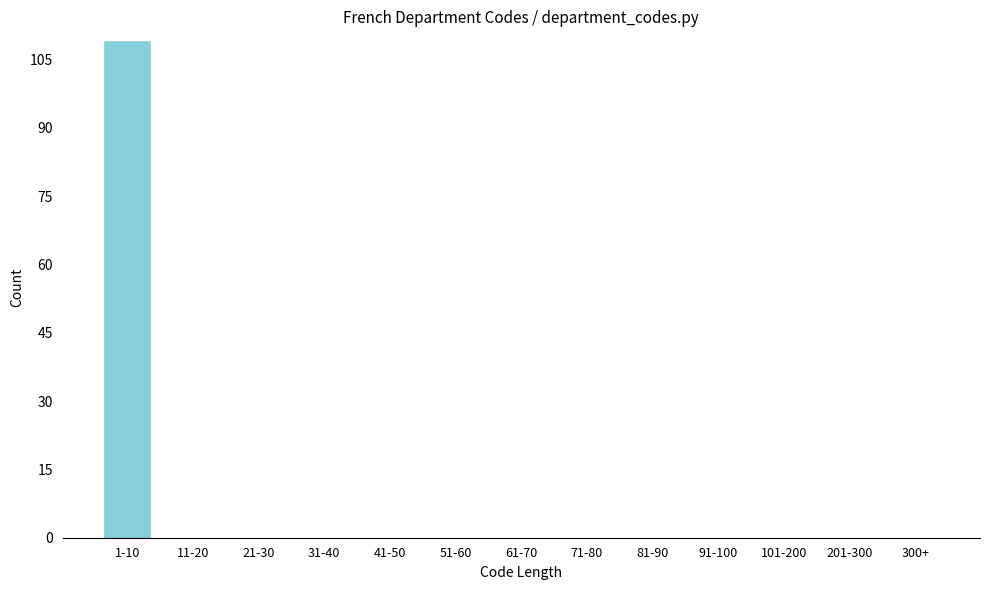

Reading right to left, extract all data points from this chart.

300+=0	201-300=0	101-200=0	91-100=0	81-90=0	71-80=0	61-70=0	51-60=0	41-50=0	31-40=0	21-30=0	11-20=0	1-10=109